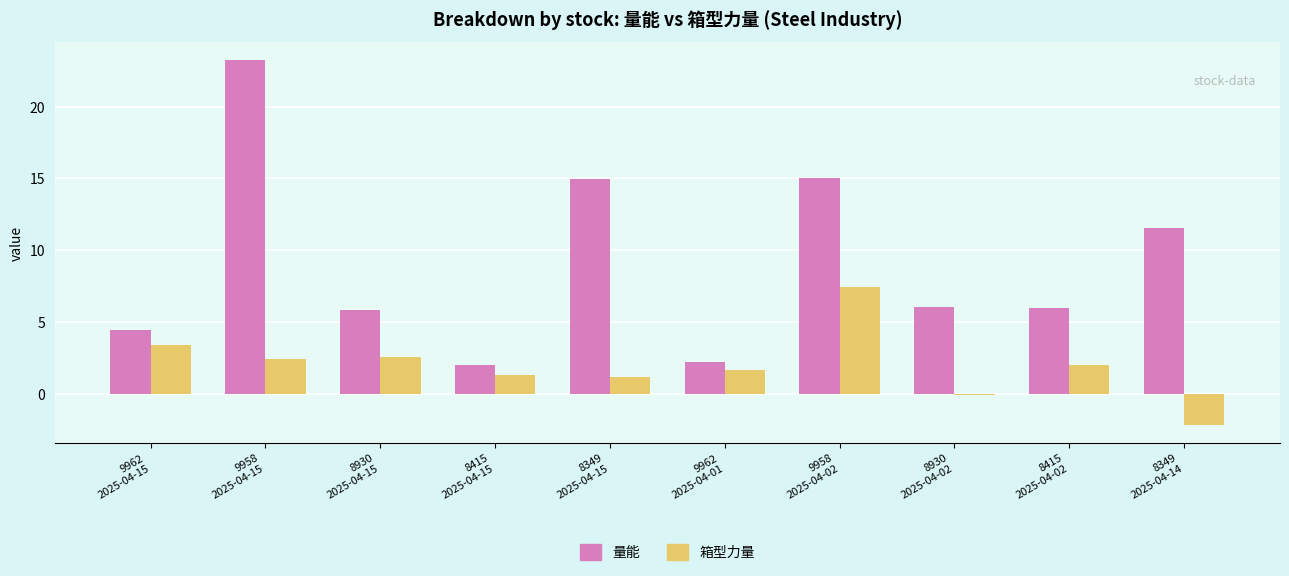

The value of 量能 at 9958
2025-04-02 is 15.0. True or false?

True